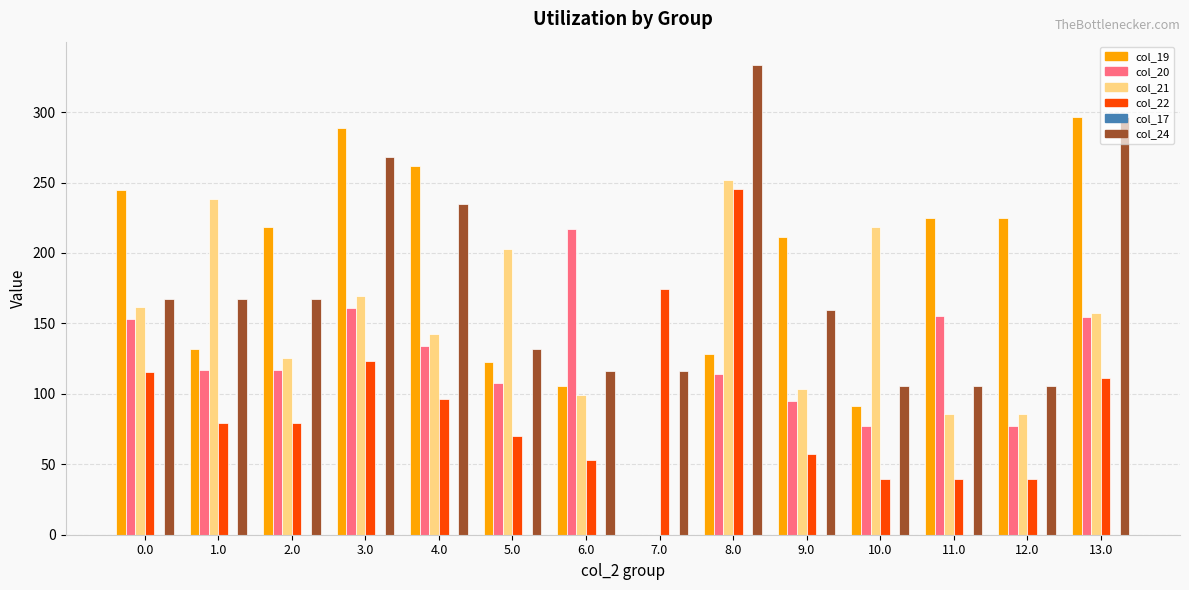

At which label does col_19 reach its peak?

13.0